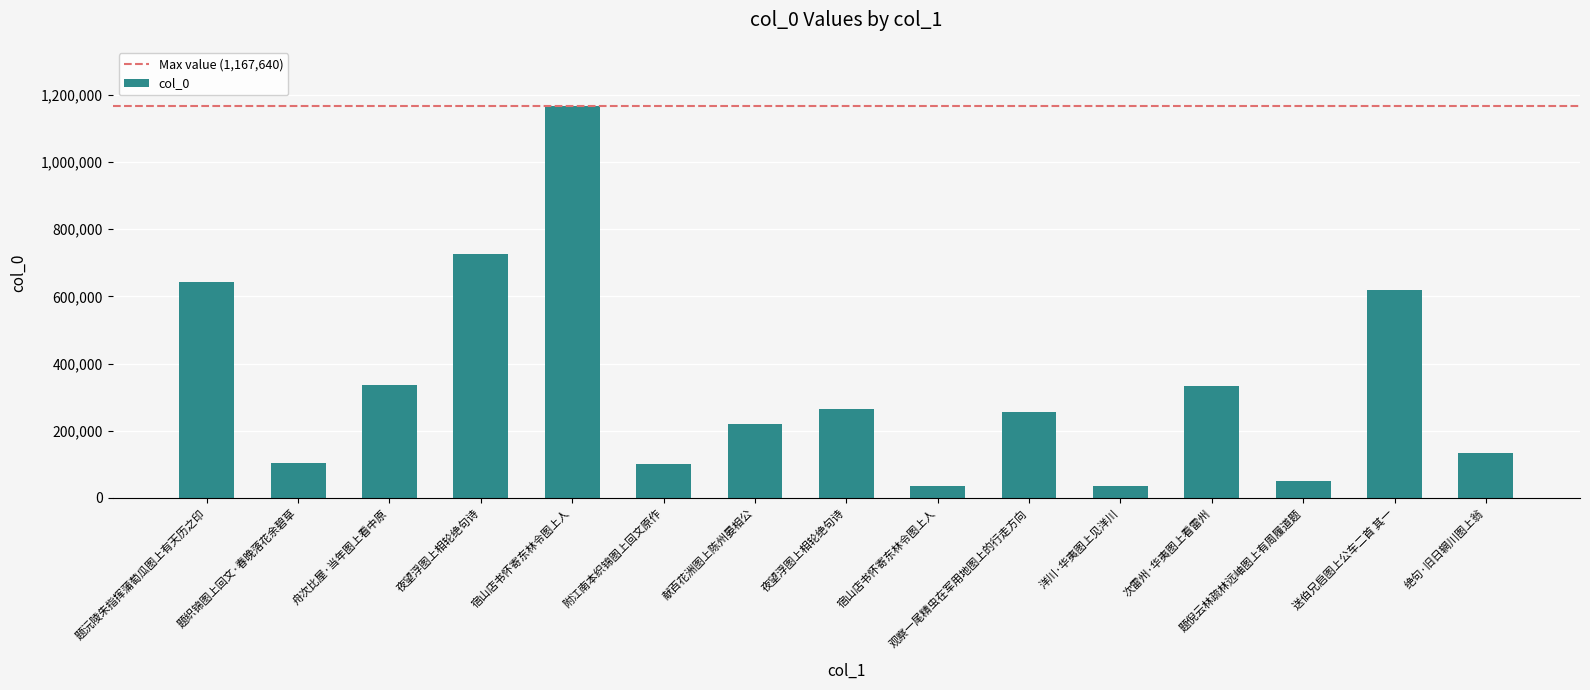

What is the difference between the values at 宿山店书怀寄东林令图上人 and 题倪云林疏林远岫图上有周履道题?

15947